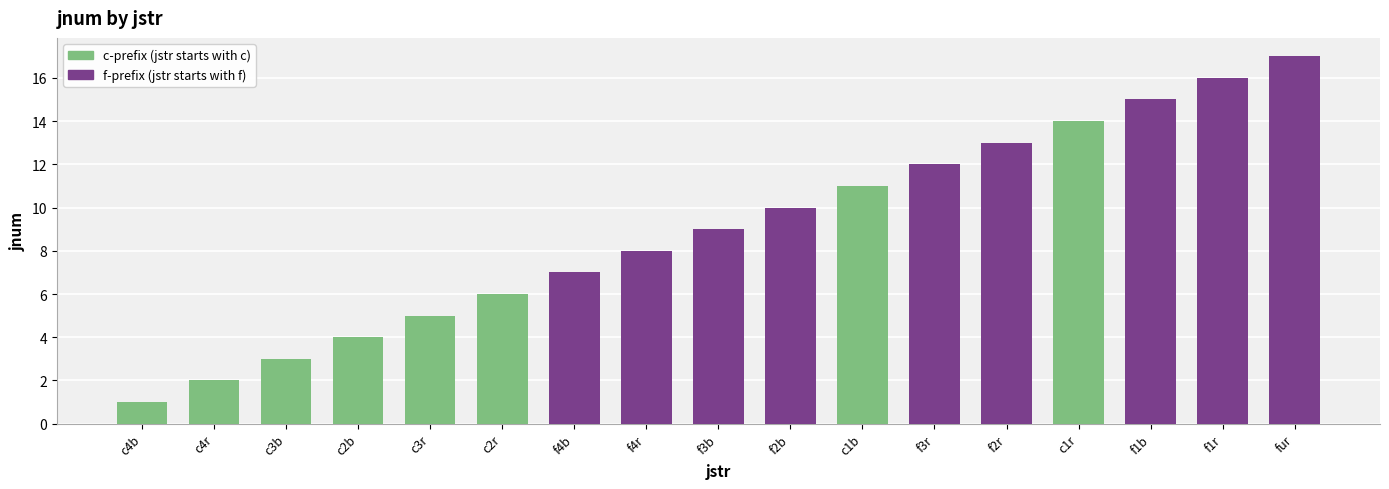

List the labels in order of value, largest first.

fur, f1r, f1b, c1r, f2r, f3r, c1b, f2b, f3b, f4r, f4b, c2r, c3r, c2b, c3b, c4r, c4b